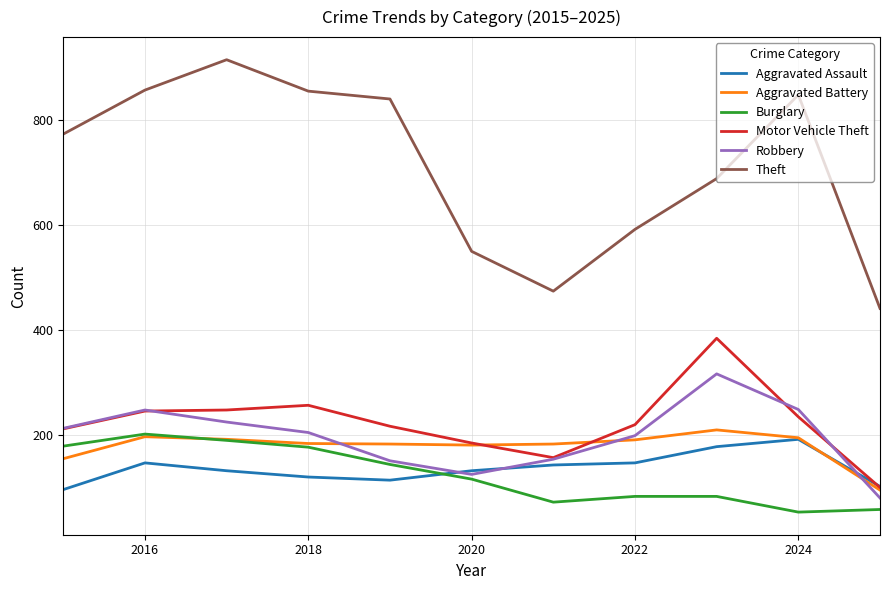

How many lines are shown in the chart?

6